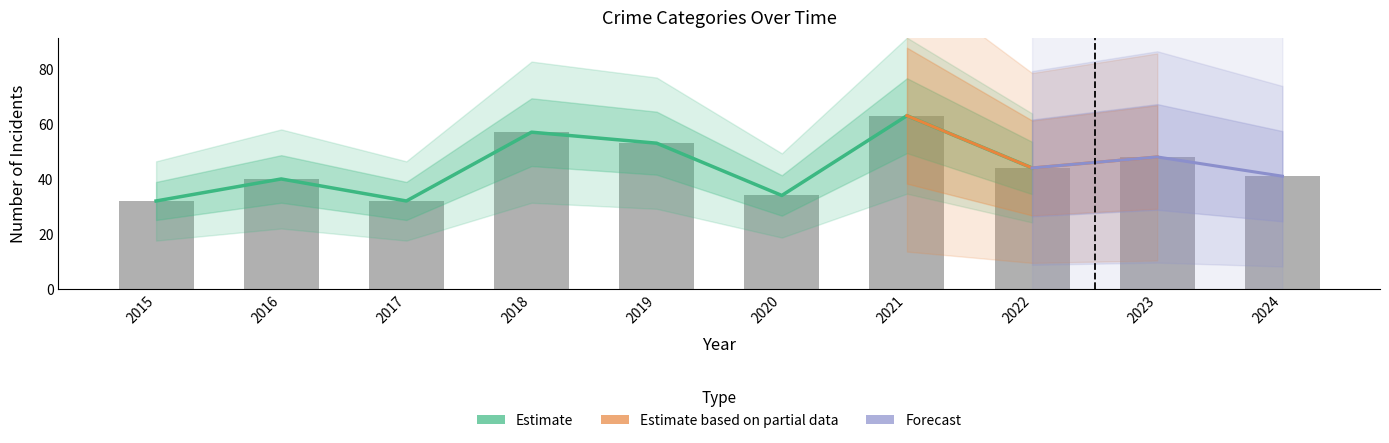

Which has a higher value, 2016 or 2021?

2021